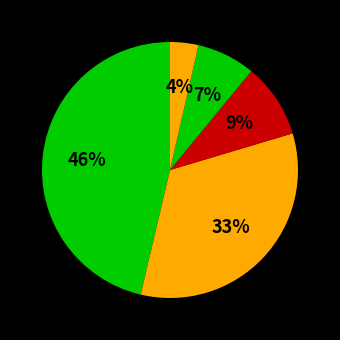

How many slices are in this pie chart?

5